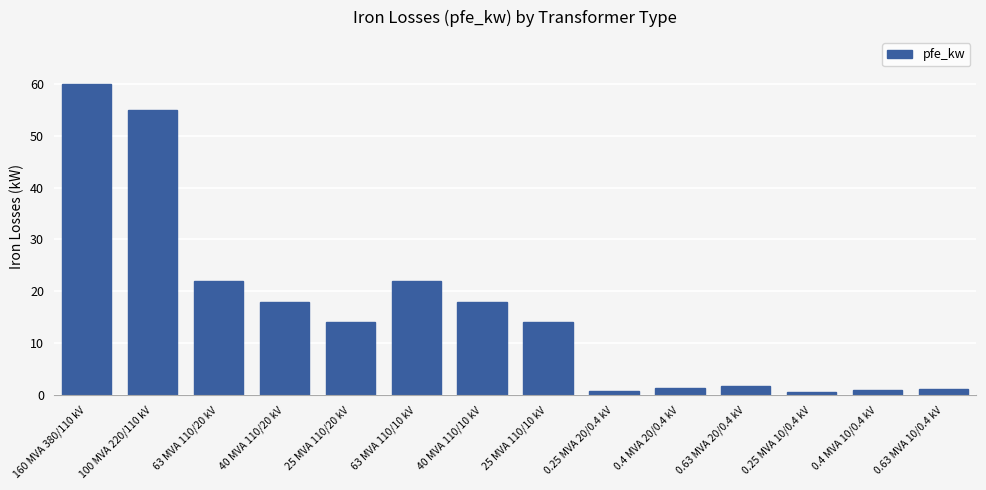

Which has a higher value, 40 MVA 110/10 kV or 100 MVA 220/110 kV?

100 MVA 220/110 kV